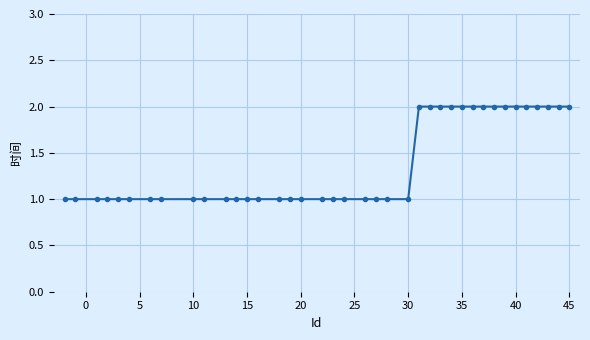

What is the sum of all values?

54